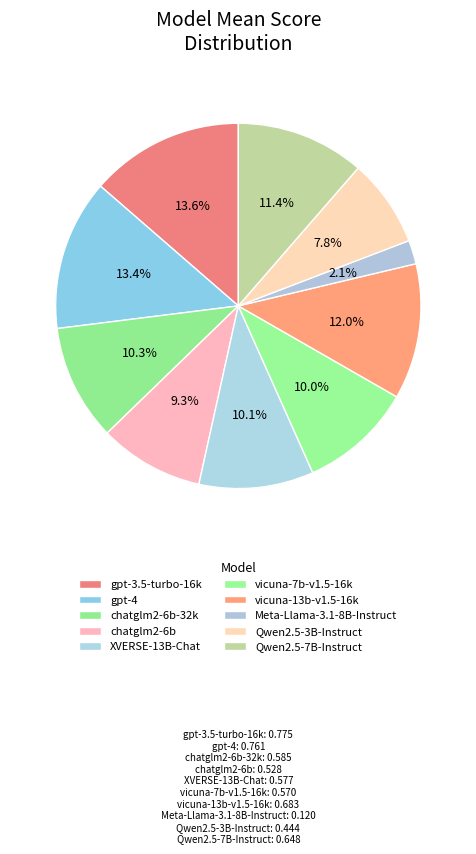

To the nearest percent, what portion does gpt-3.5-turbo-16k represent?

14%